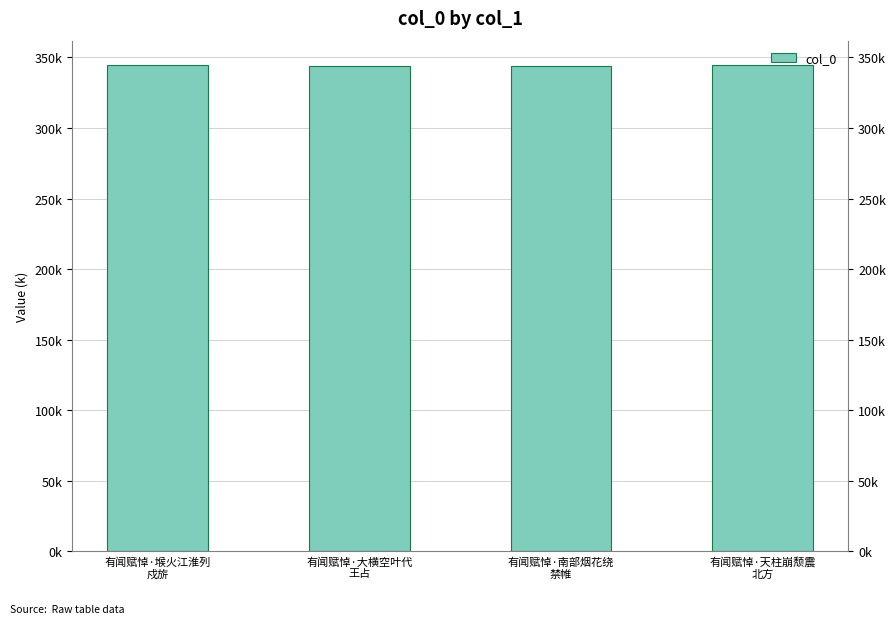

The chart shows a value of 343703 at 有闻赋悼·南部烟花绕
禁帷. True or false?

True